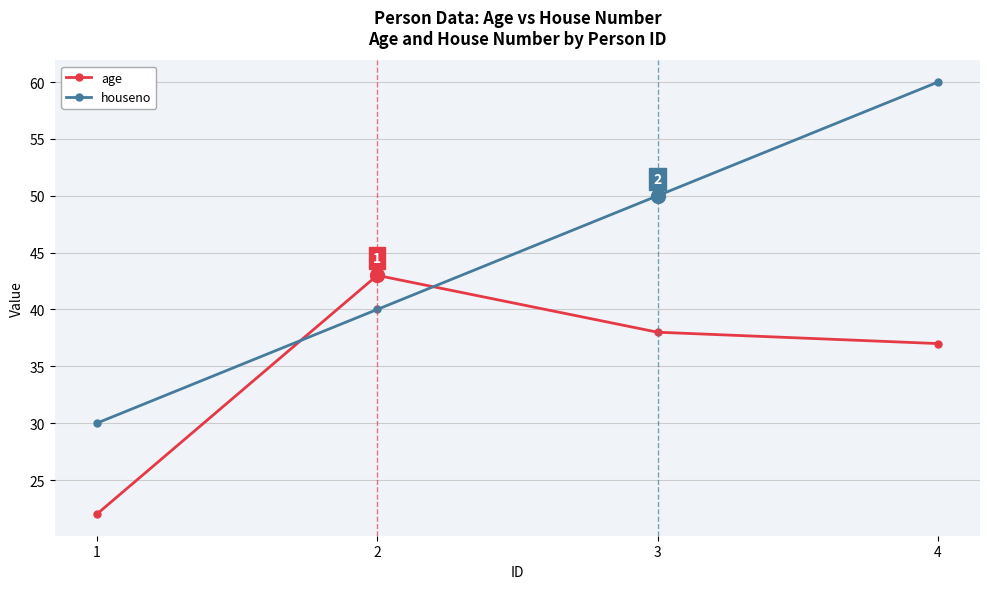

Which series changed the most between 1 and 3?

houseno